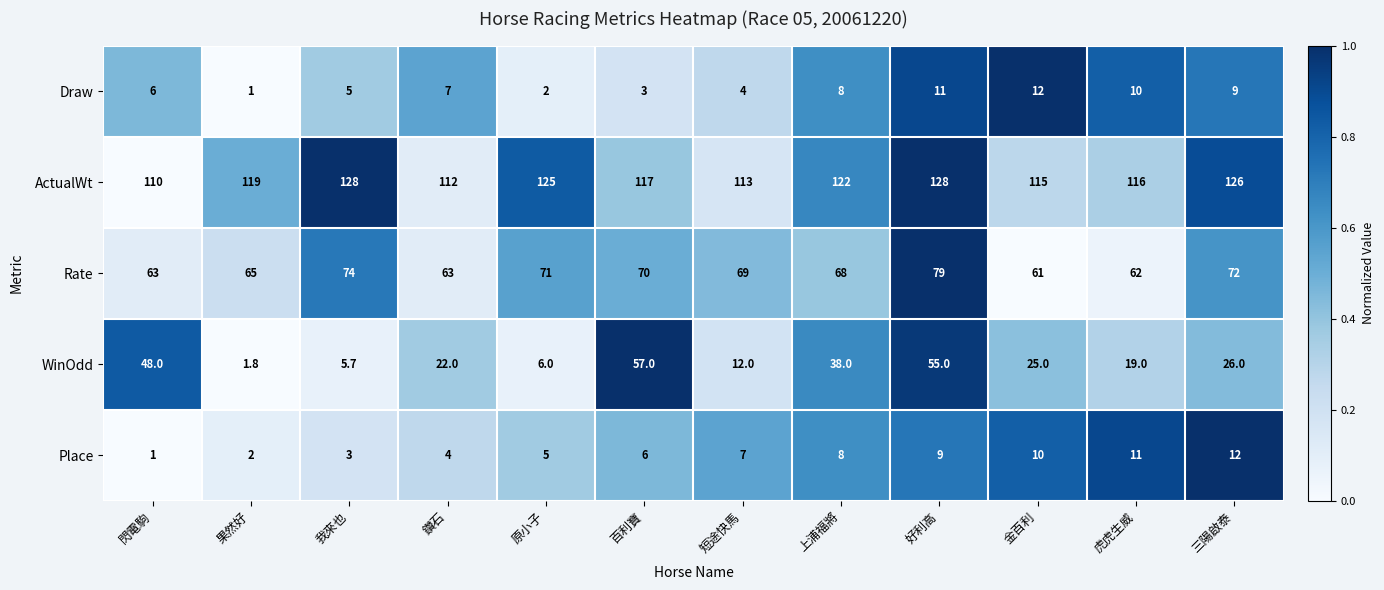

How many categories are shown in the chart?

12